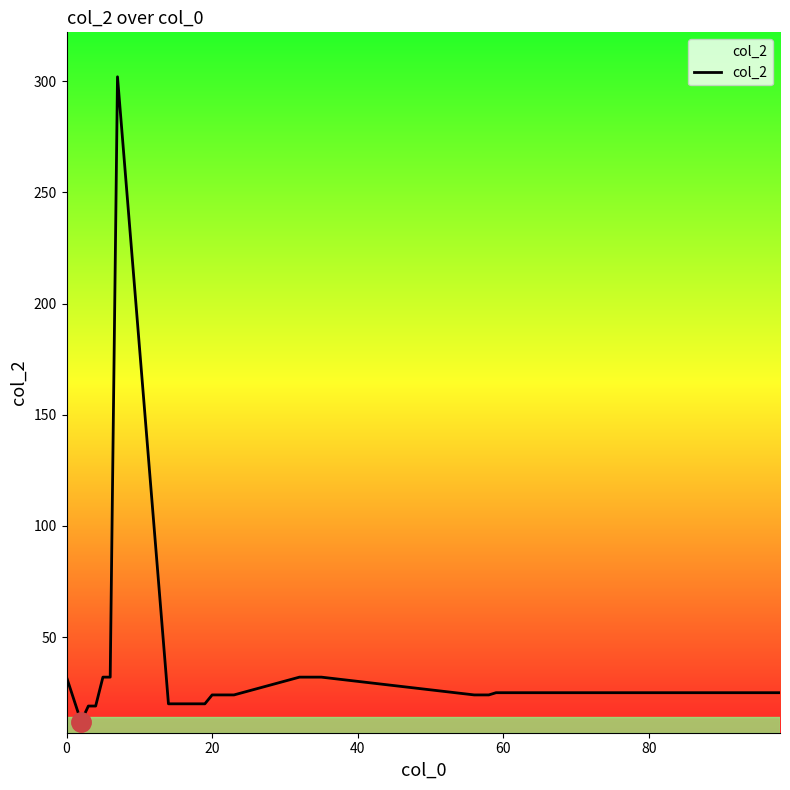

What is the difference between the maximum and minimum values?

290